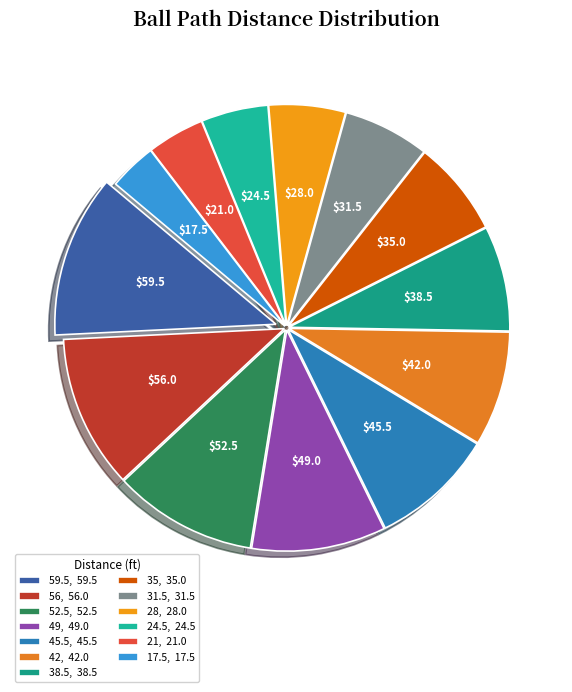

Count the number of slices in the pie.

13